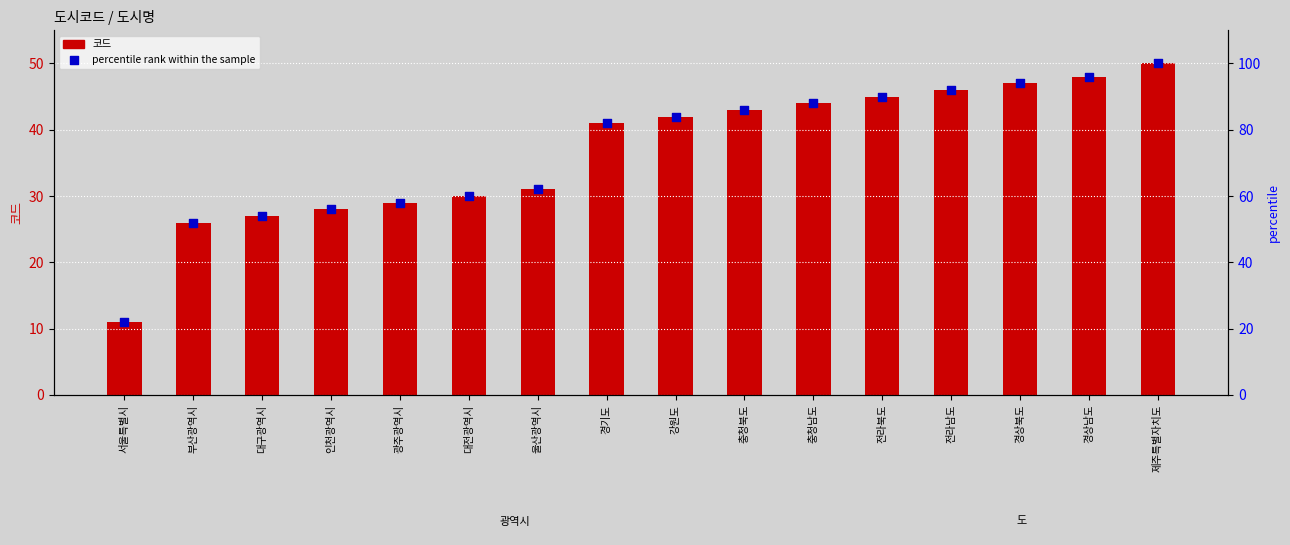

What is the total value across all series at 대구광역시?

81